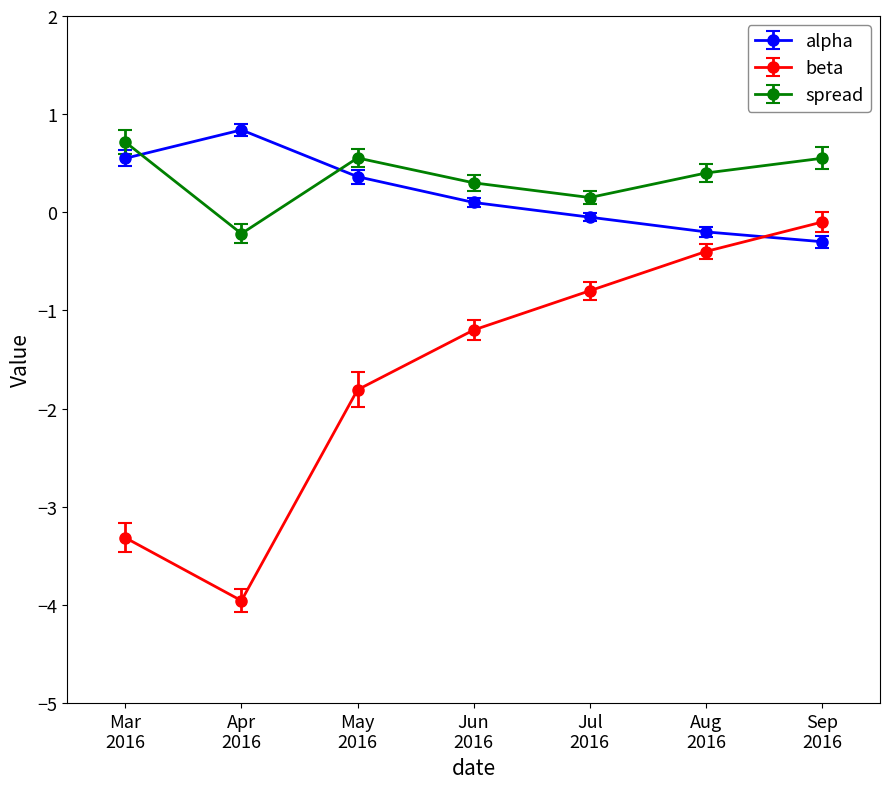

What is the difference between the second highest and minimum values in the beta series?

3.6